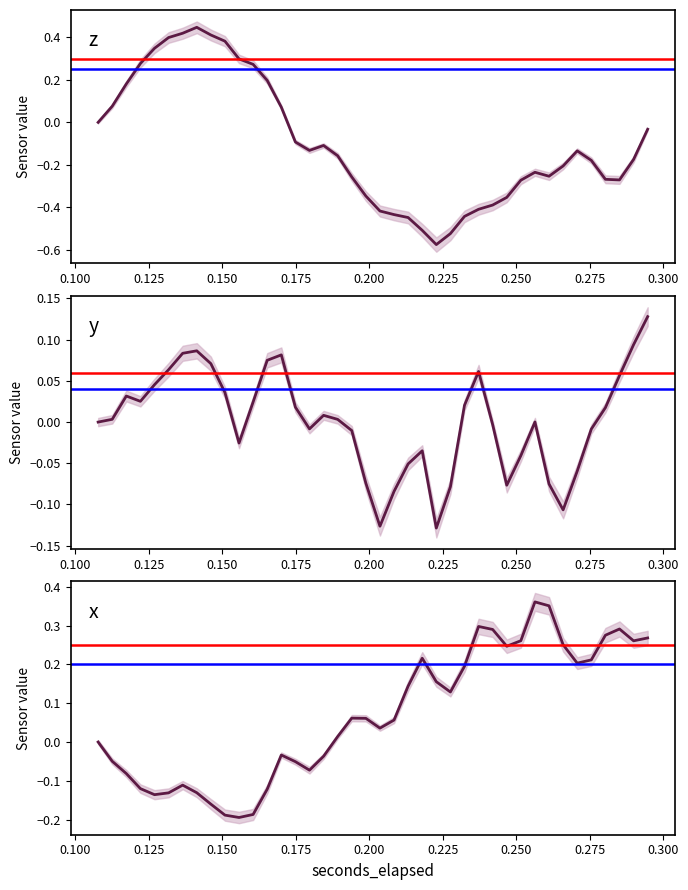

In z, how many points are lower than both neighbors (excluding endpoints)?

4